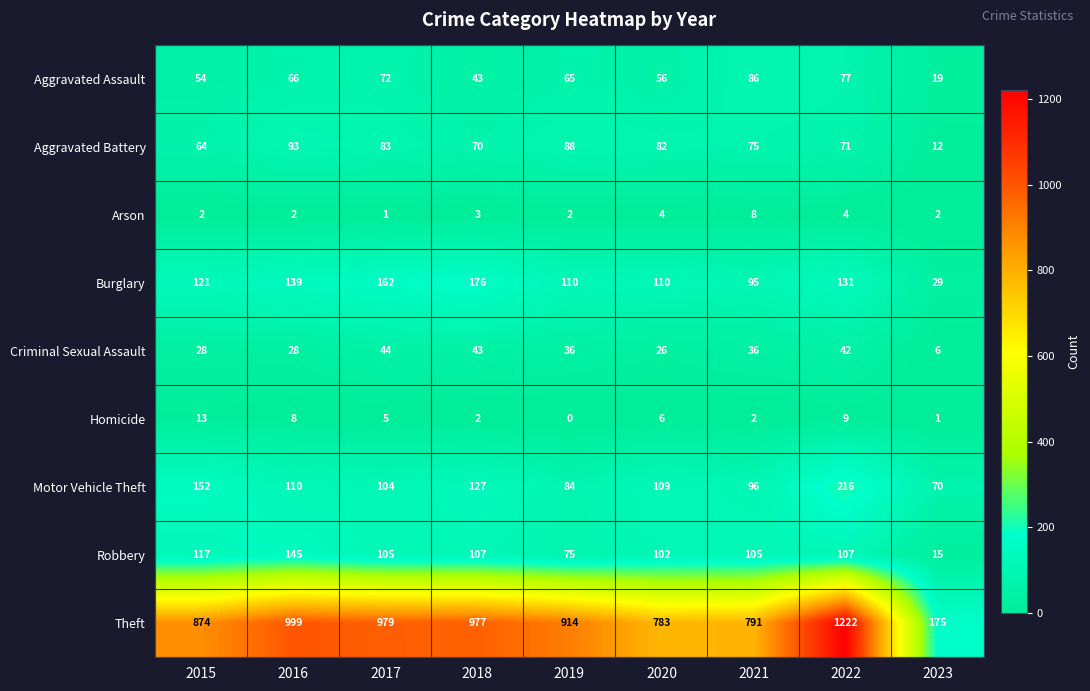

List the series in order of their peak value, highest first.

Theft, Motor Vehicle Theft, Burglary, Robbery, Aggravated Battery, Aggravated Assault, Criminal Sexual Assault, Homicide, Arson